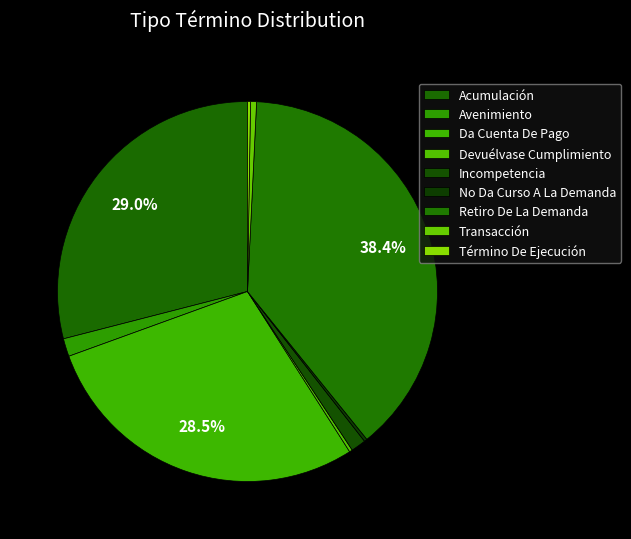

How many slices are in this pie chart?

9